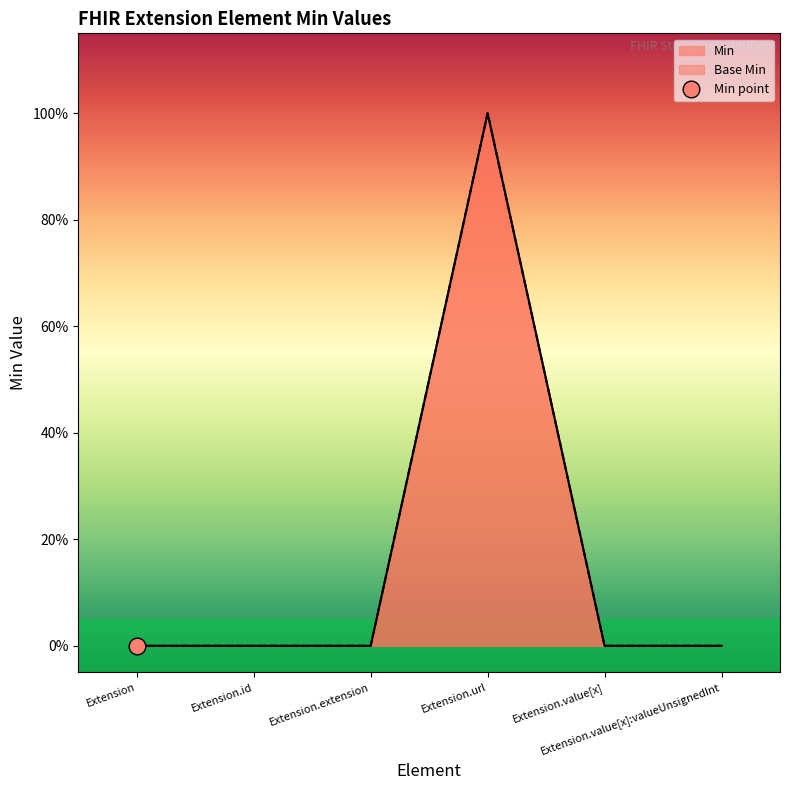

What is the maximum value shown in the chart?

1